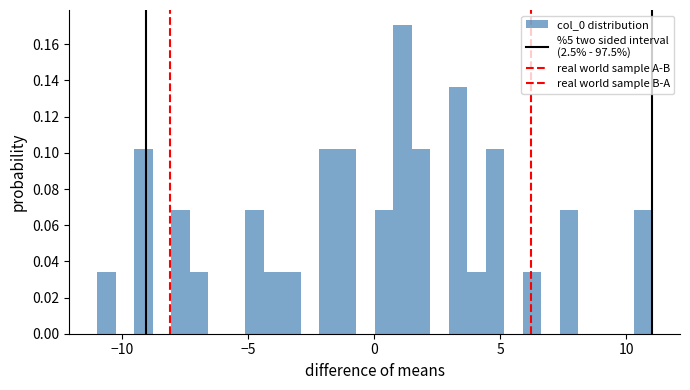

Read against the x-axis, roughly where is the centre of the tallest bar?

1.0